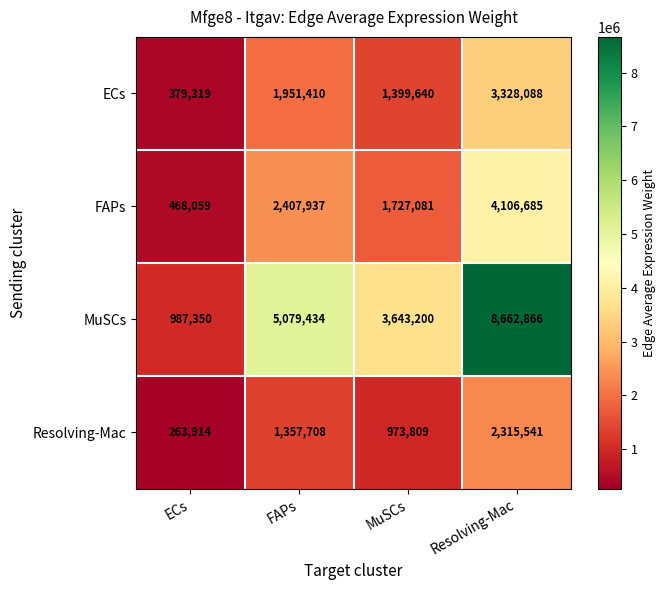

Which category has the lowest value across all series?

ECs